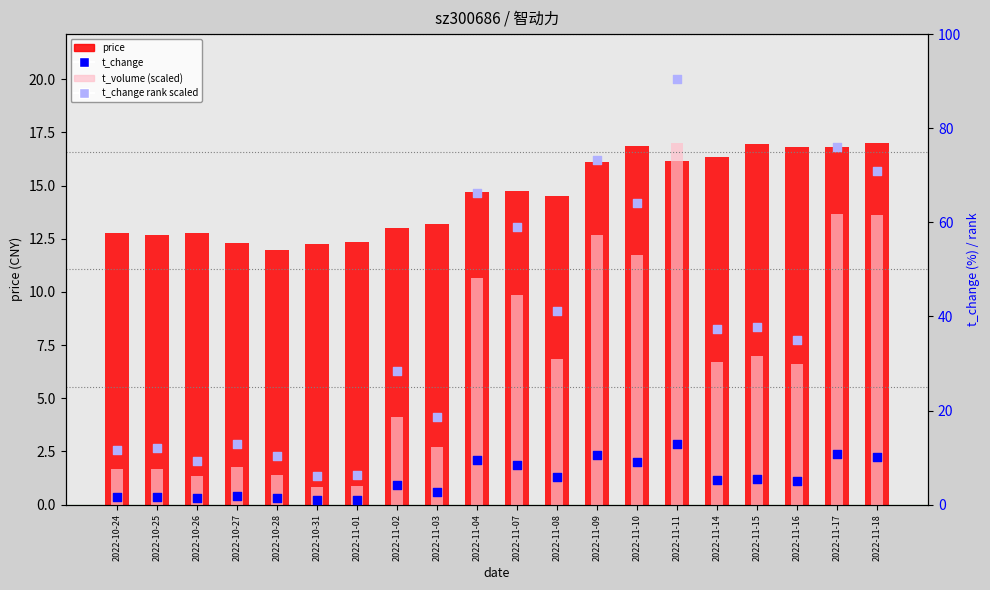

At how many categories does at least one series exceed 8?

20